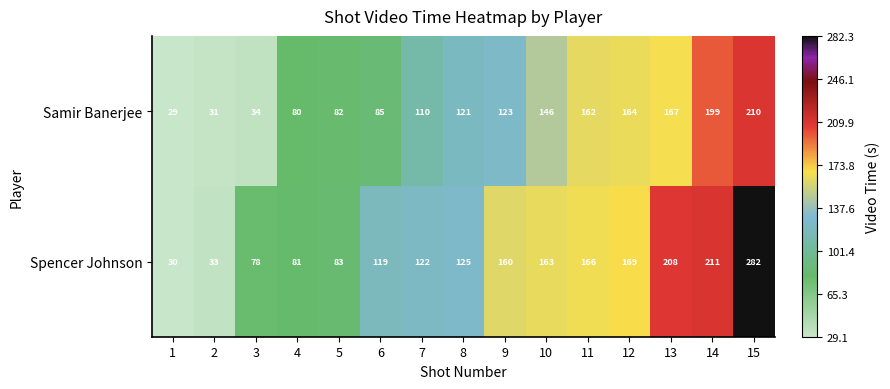

Rank the categories by Spencer Johnson value from highest to lowest.

15, 14, 13, 12, 11, 10, 9, 8, 7, 6, 5, 4, 3, 2, 1